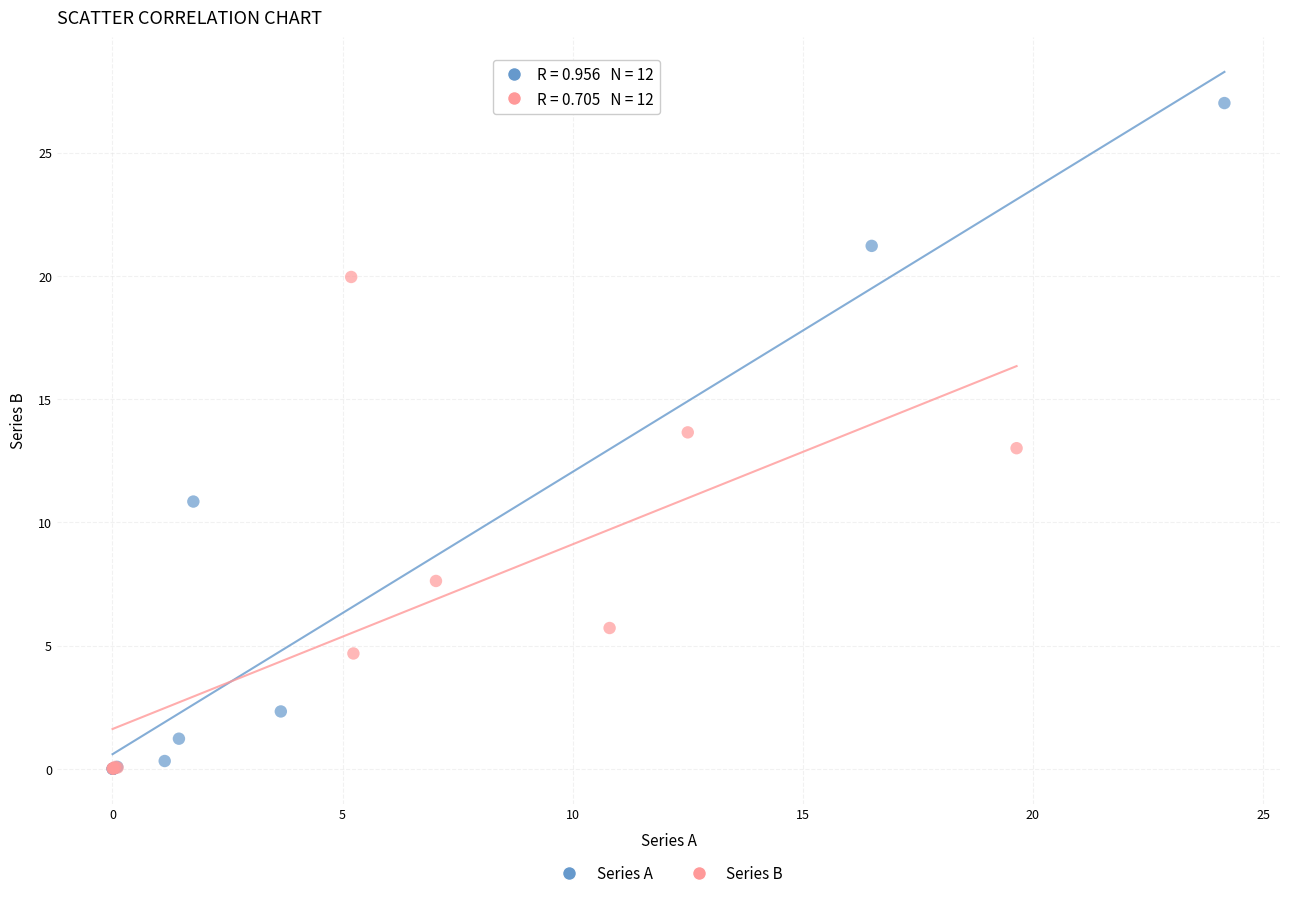

Which series has the largest Y range (max minus min)?

Series A